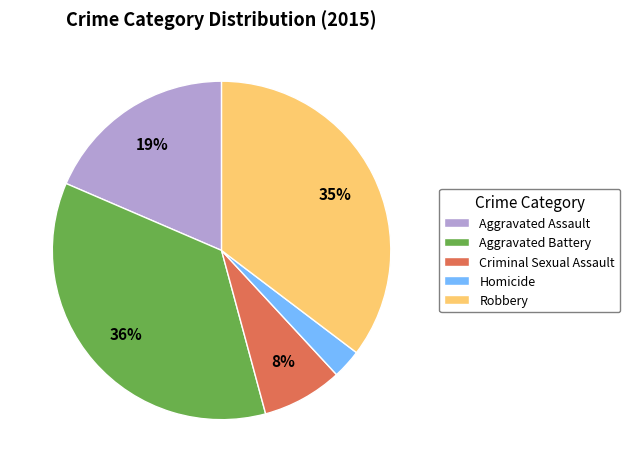

To the nearest percent, what is the average slice percentage?

20%